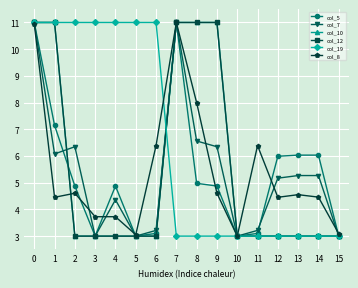

What are all the series names shown in the legend?

col_5, col_7, col_10, col_12, col_19, col_8